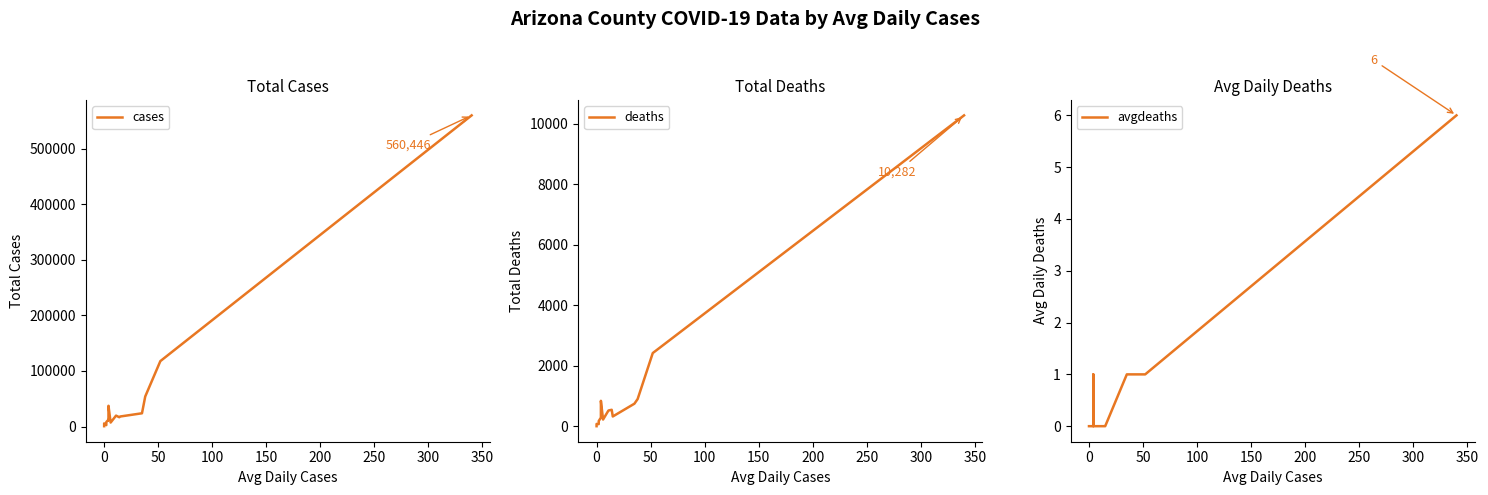

Is the value of cases at 0 greater than the value of avgdeaths at 0?

Yes